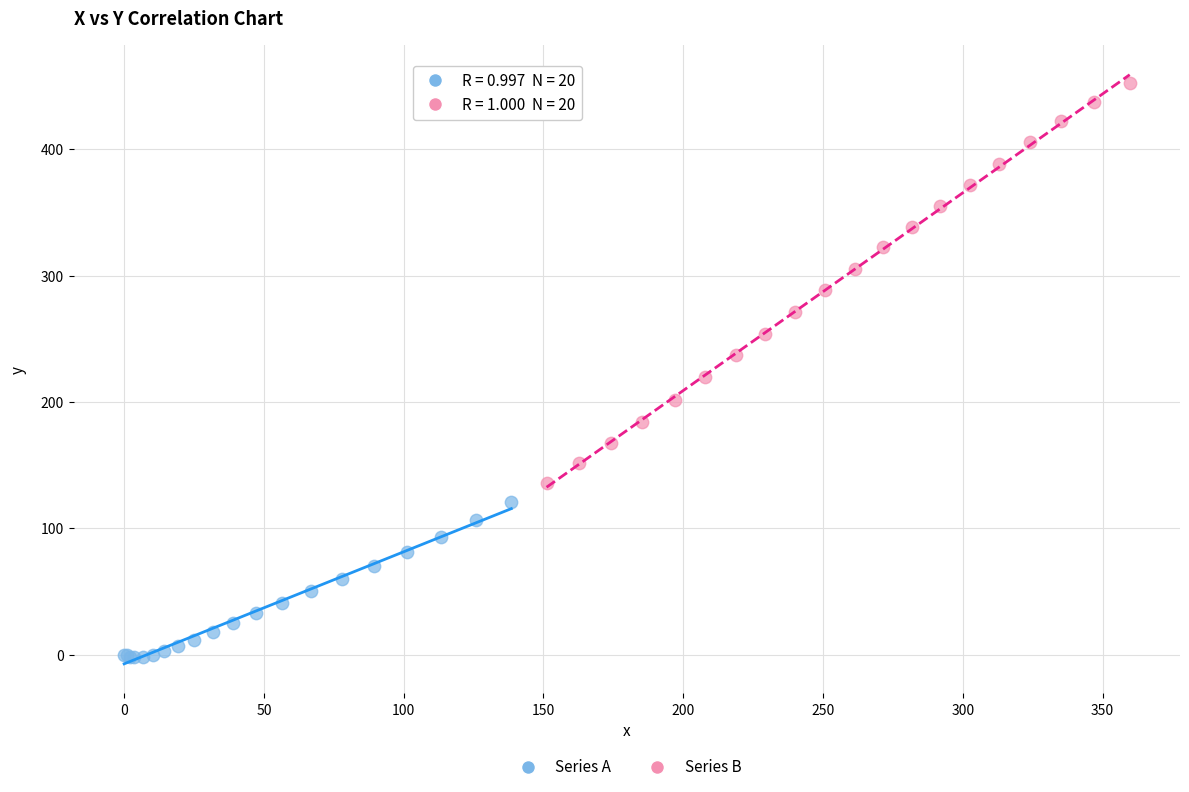

Which series contains the lowest Y value?

Series A